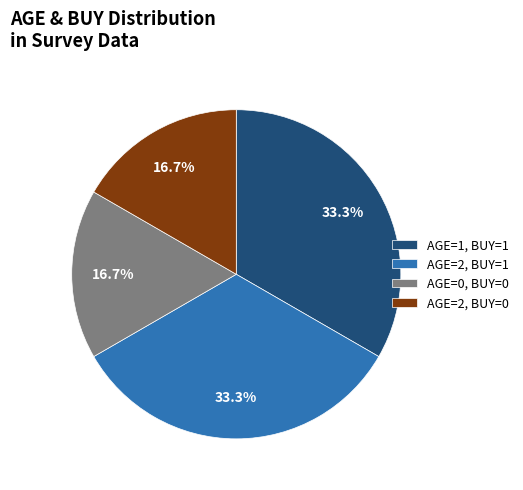

Does any single category account for the majority?

No